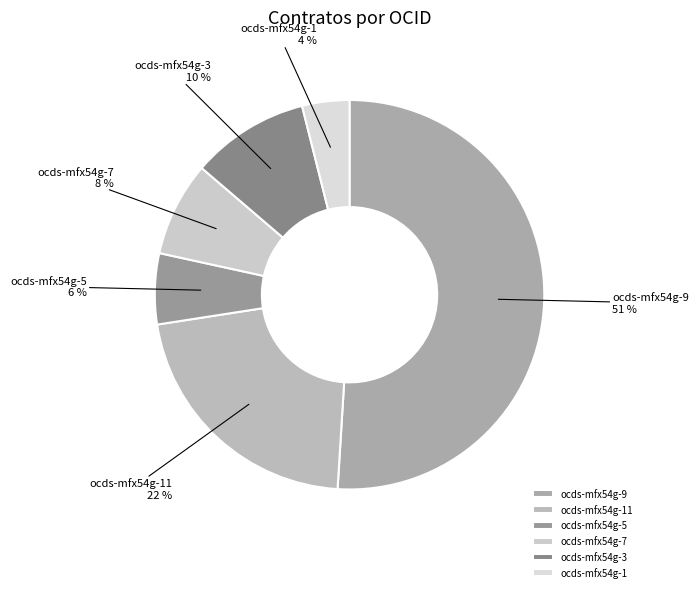

To the nearest percent, what is the difference between the ocds-mfx54g-11 and ocds-mfx54g-5 slice percentages?

16%